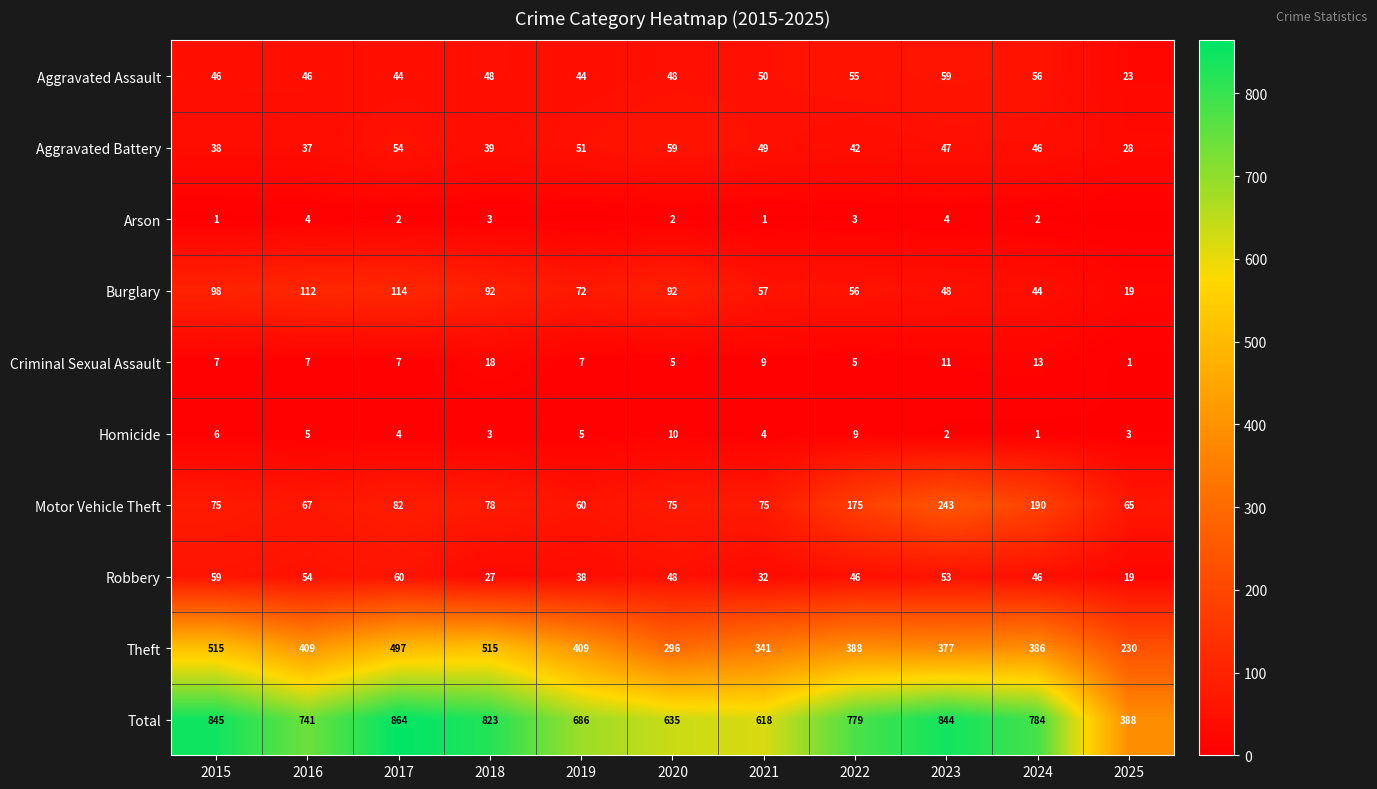

Where does the Homicide series first go above 4?

2015